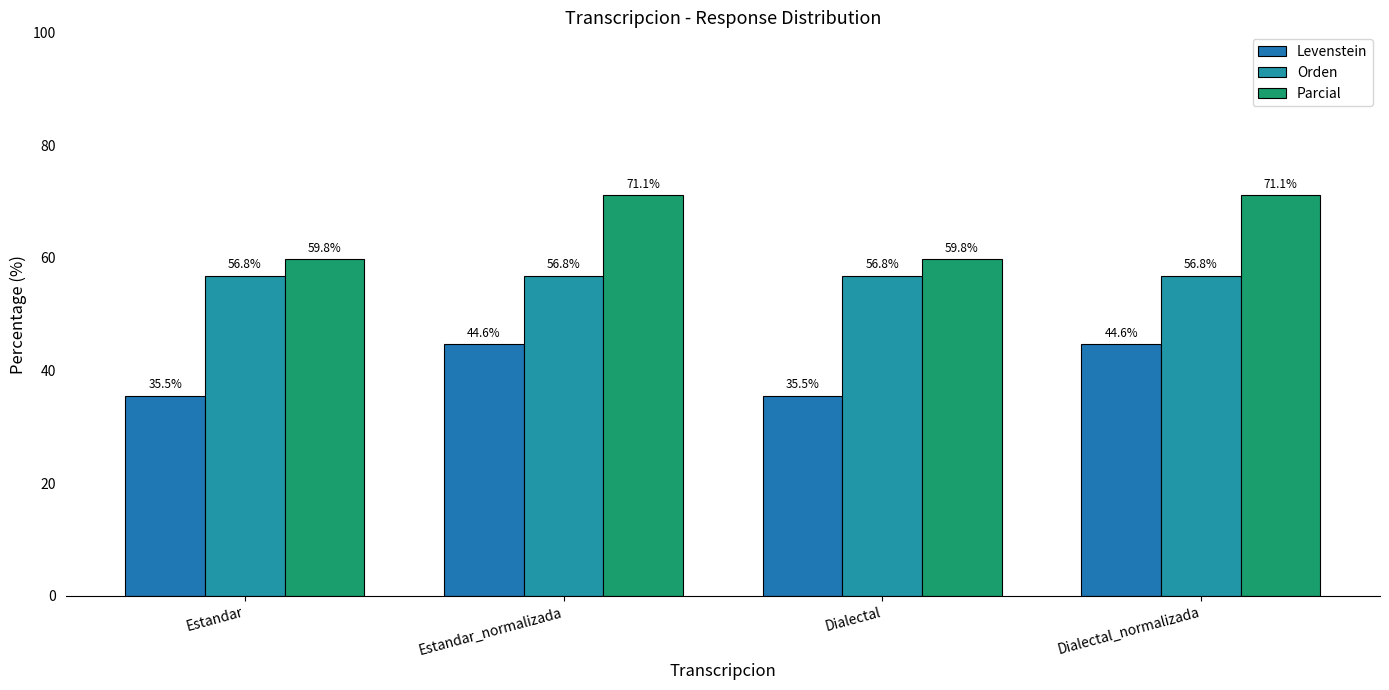

What is the sum of the Parcial values at Dialectal_normalizada and Dialectal?

130.8